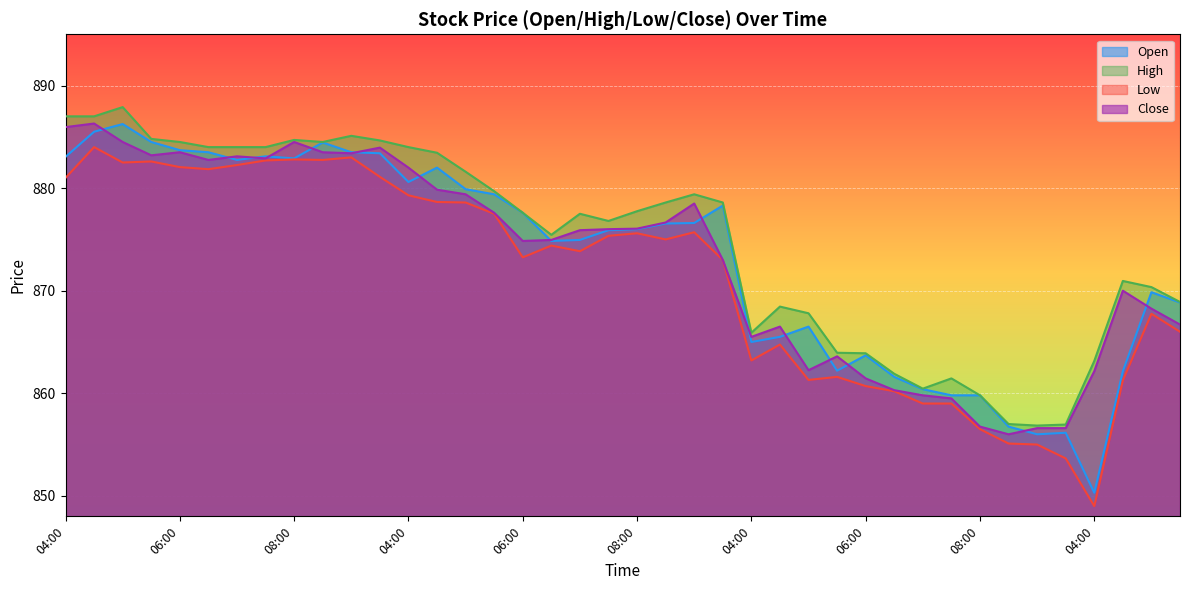

What is the difference between the highest and lowest values at 04:00?

6.0